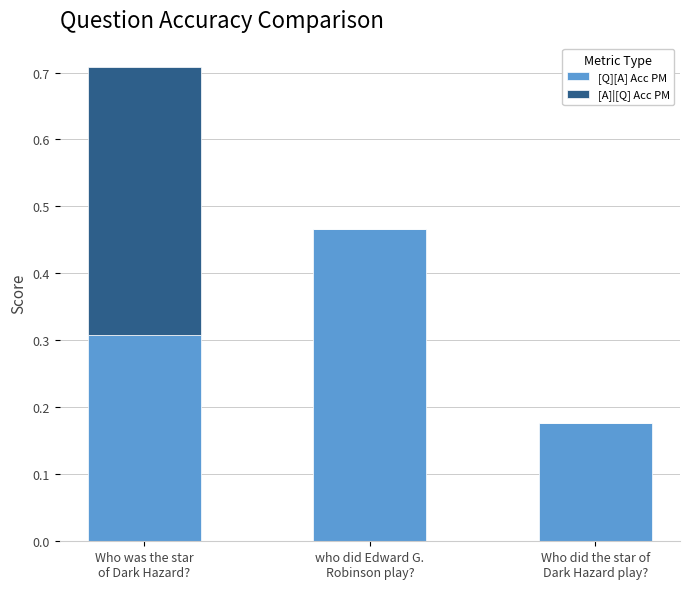

What is the sum of all [Q][A] Acc PM values?

1.0